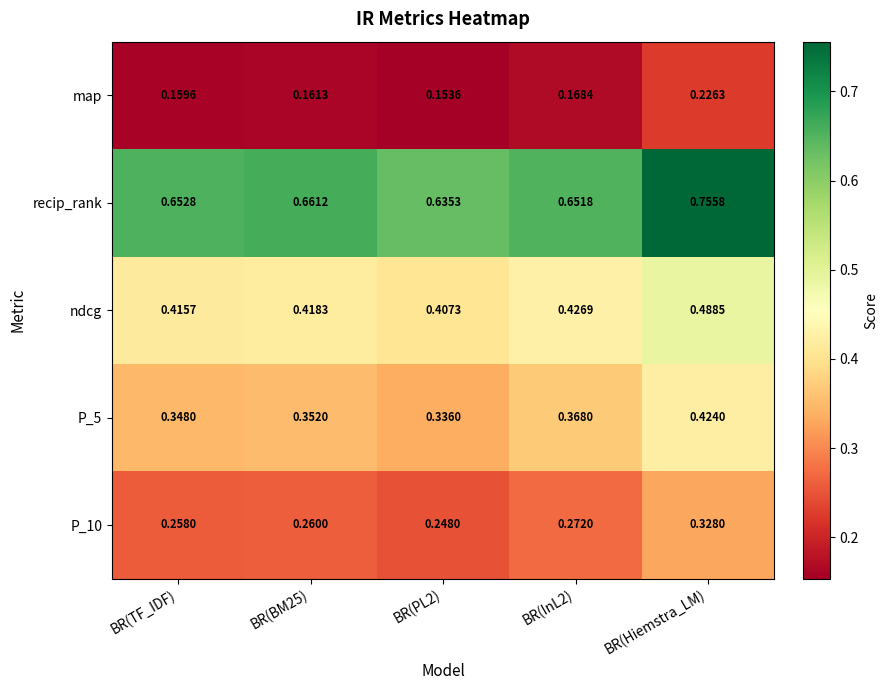

Which category has the highest value across all series?

BR(Hiemstra_LM)